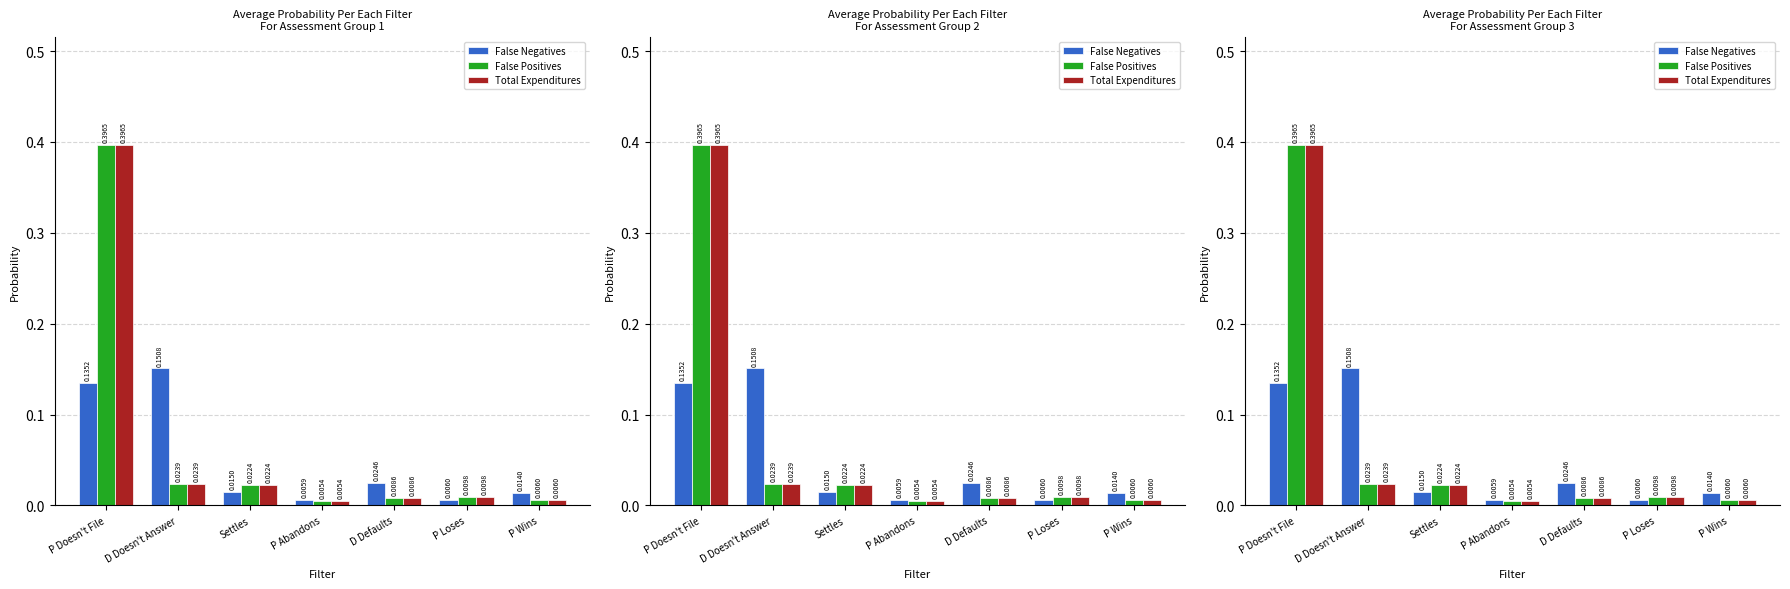

The value of Total Expenditures at P Abandons is 0.0. True or false?

True